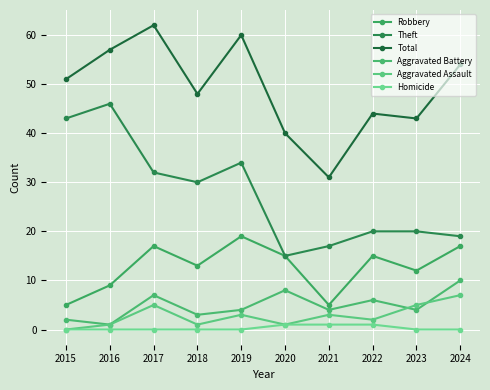

At how many categories does at least one series exceed 47?

6